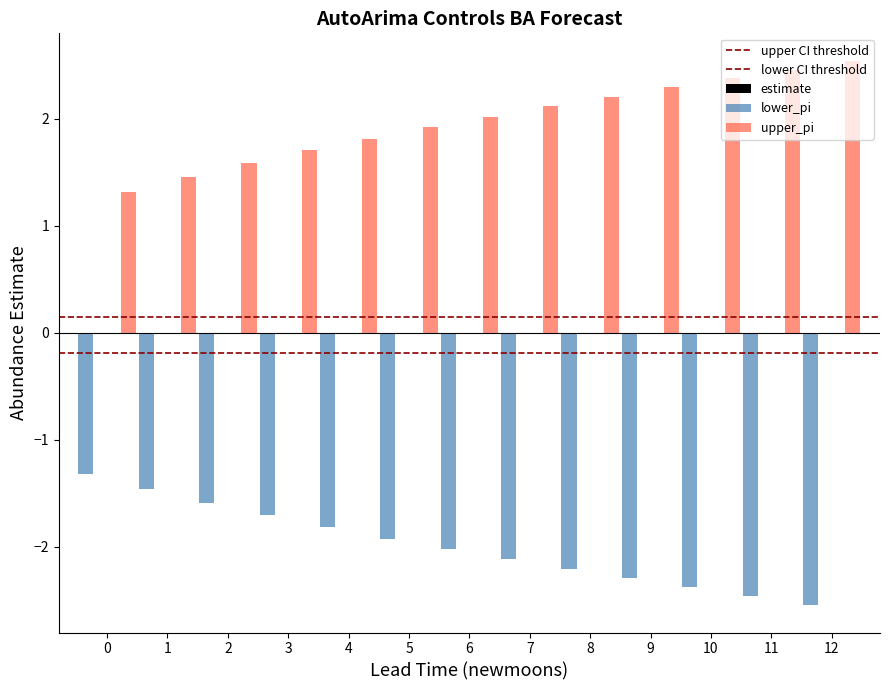

Between 1 and 0, which is larger?

1